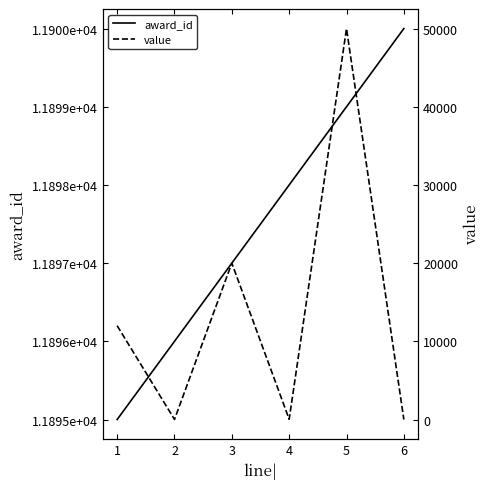

What is the approximate value of award_id at 6?

11900